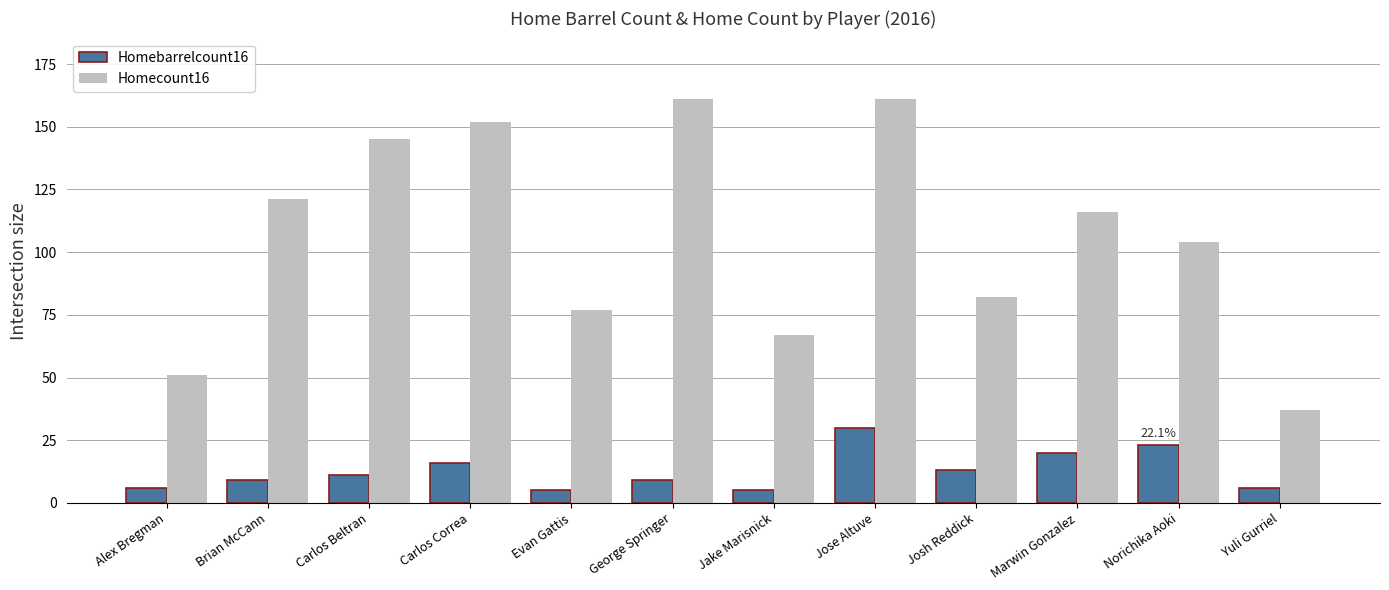

At which label is Homecount16 closest to 99?

Norichika Aoki